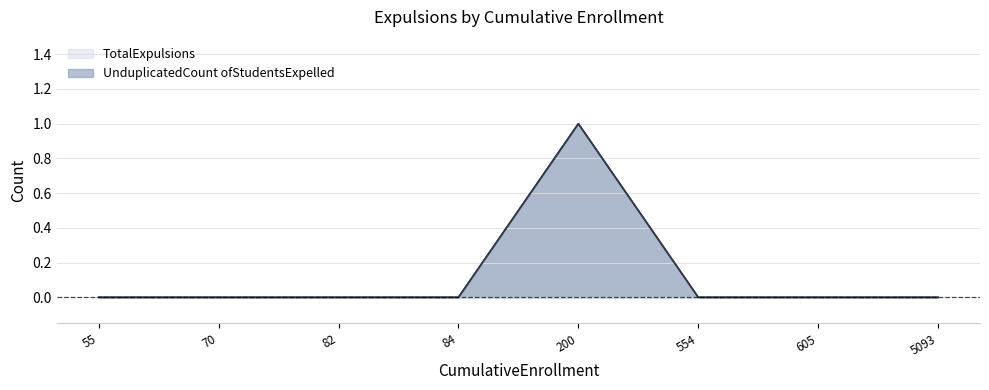

Reading right to left, what are all the values shown in this chart?

TotalExpulsions: 5093=0	605=0	554=0	200=1	84=0	82=0	70=0	55=0
UnduplicatedCount ofStudentsExpelled: 5093=0	605=0	554=0	200=1	84=0	82=0	70=0	55=0